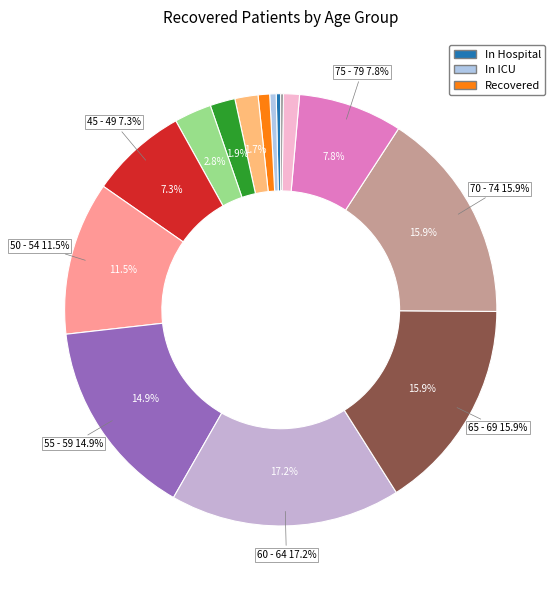

To the nearest percent, what is the difference between the >90 and 55 - 59 slice percentages?

15%